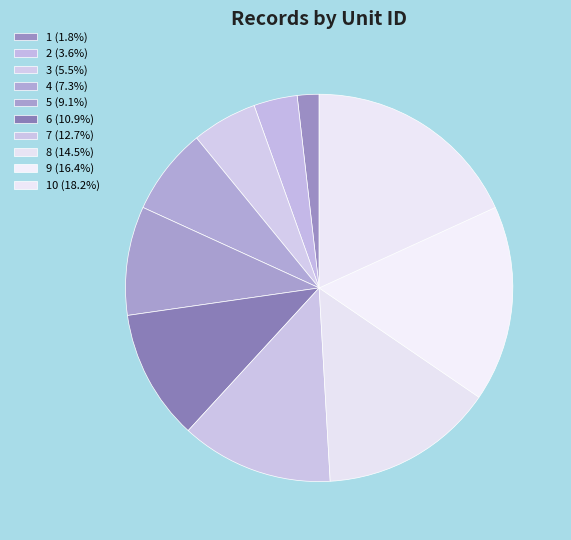

What is the largest slice in the pie chart?

10